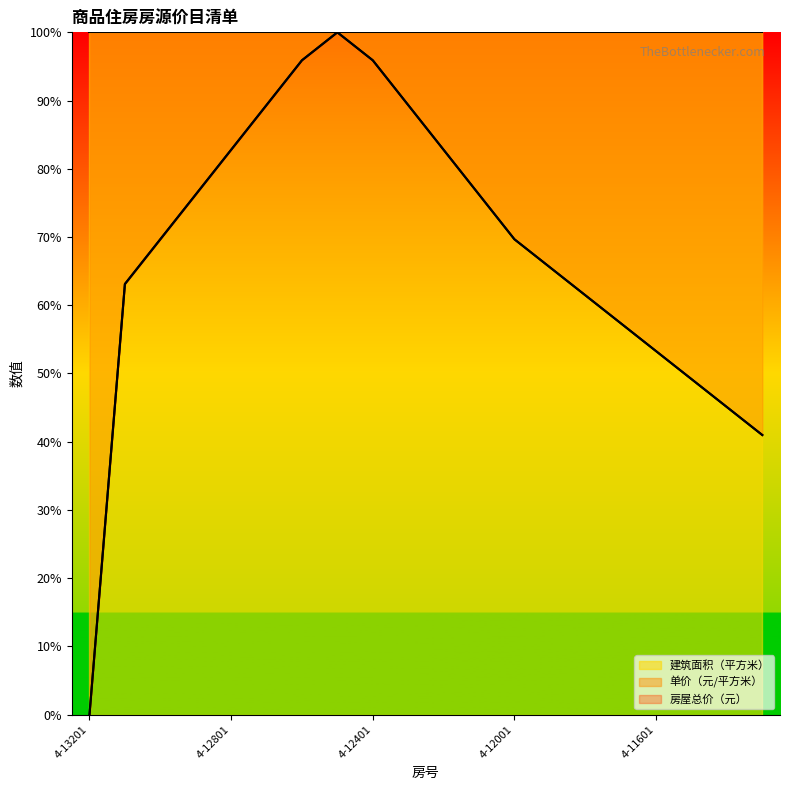

What is the difference between the 房屋总价（元） values at 4-12301 and 4-12501?

0.1